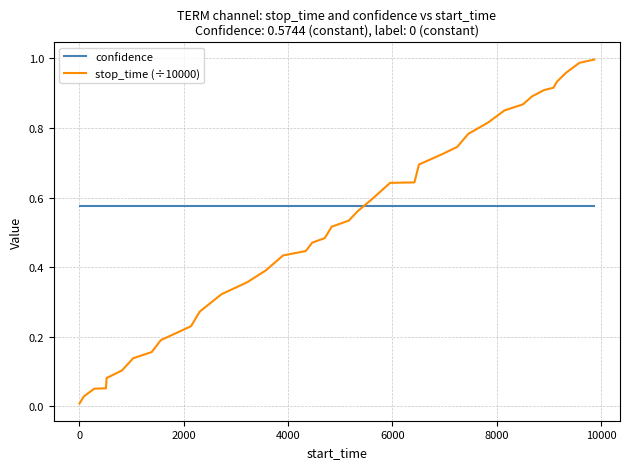

What are all the series names shown in the legend?

confidence, stop_time (÷10000)